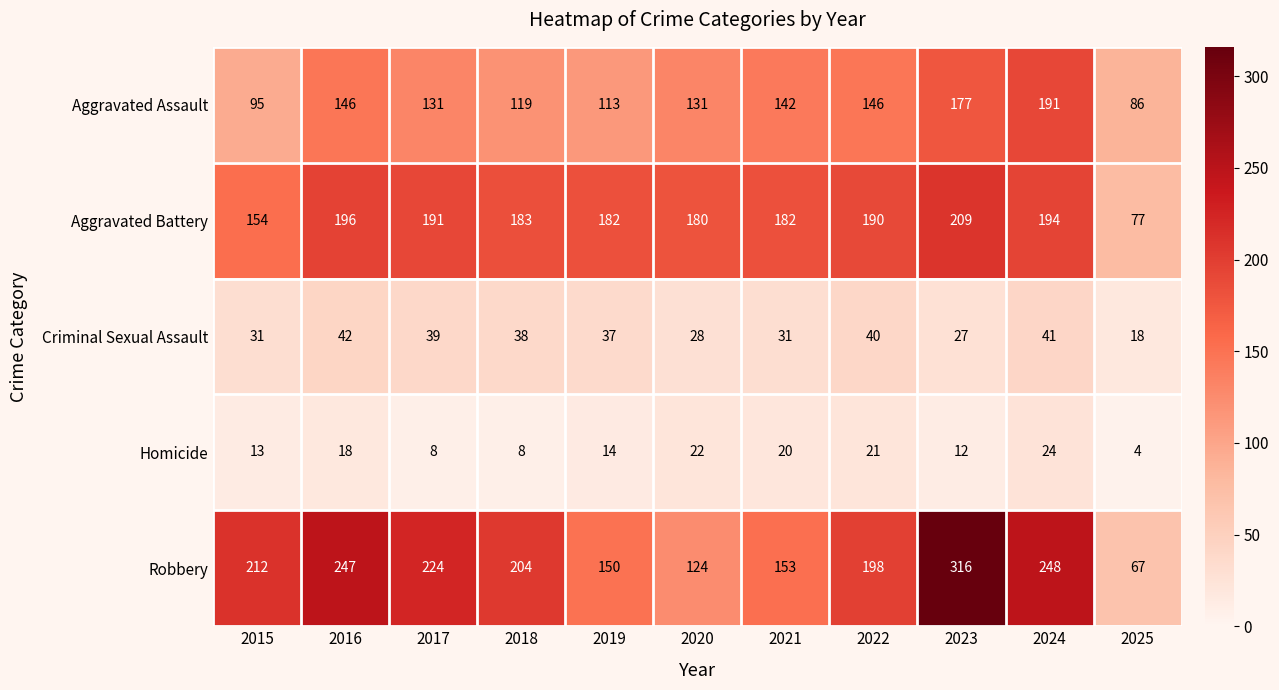

Rank the series at 2016 from highest to lowest value.

Robbery, Aggravated Battery, Aggravated Assault, Criminal Sexual Assault, Homicide